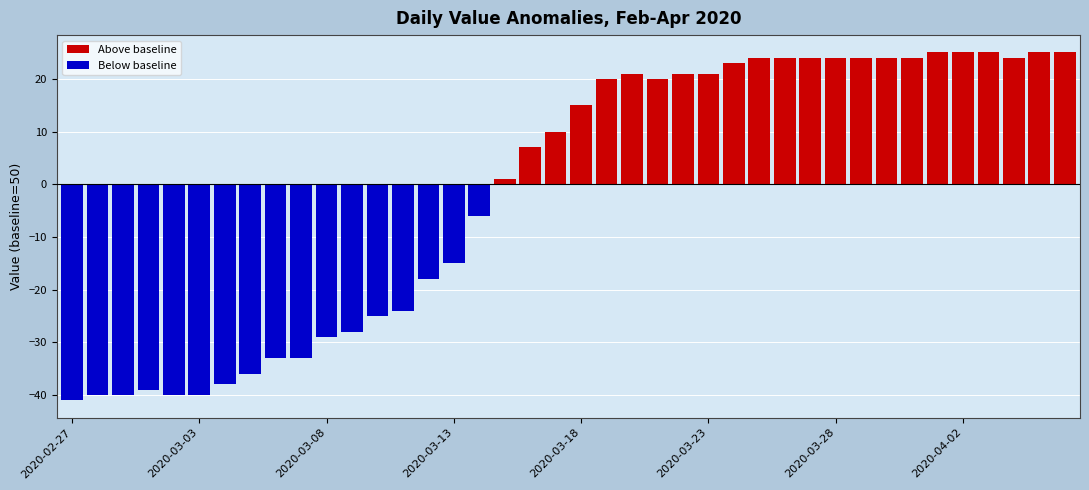

At 21, list the series in order from largest to smallest.

Above baseline, Below baseline